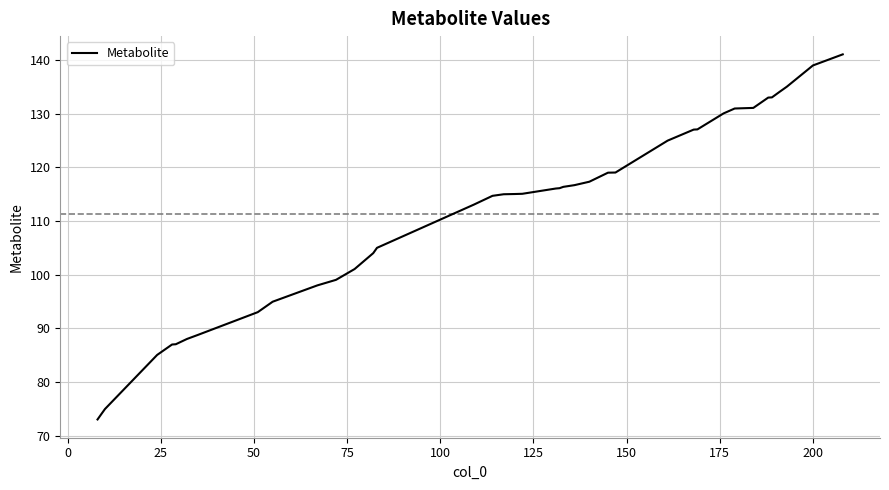

What is the minimum value shown in the chart?

73.0